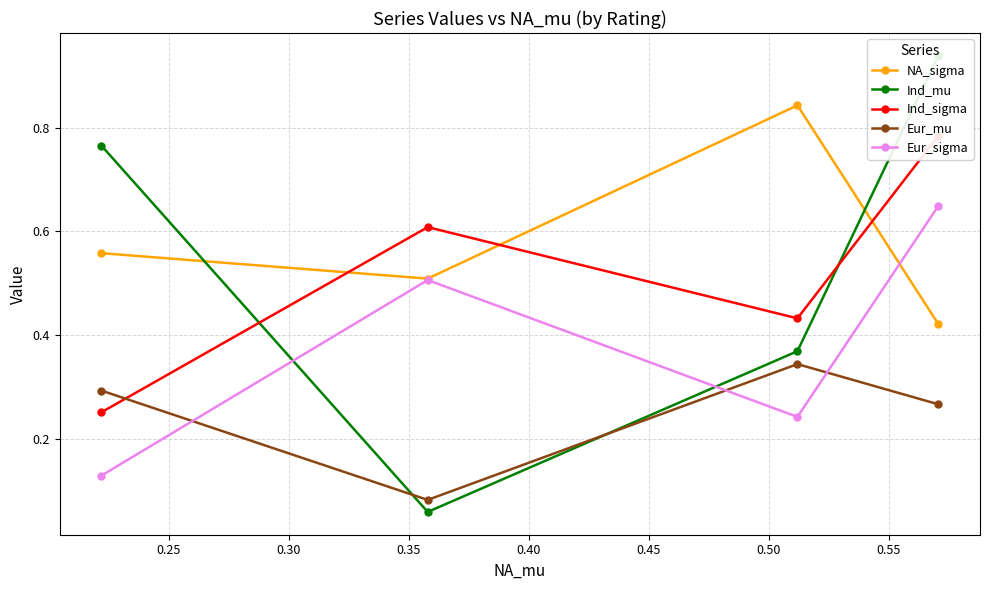

What is the difference between the highest and lowest values at 0.30?

0.5